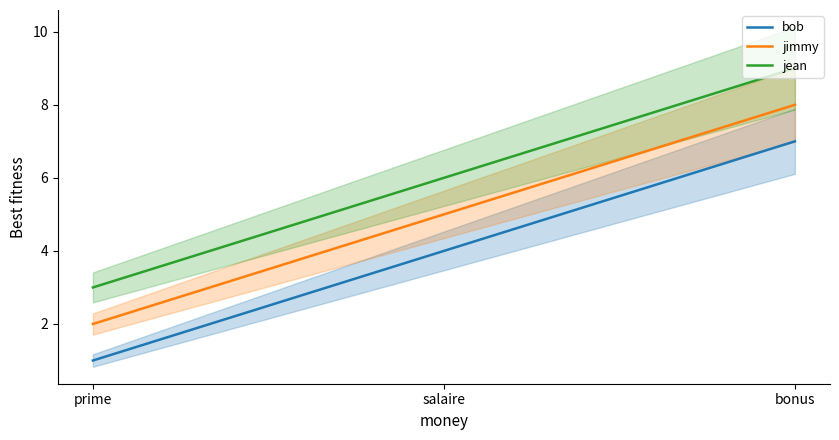

Where does the jean series first go above 6?

bonus